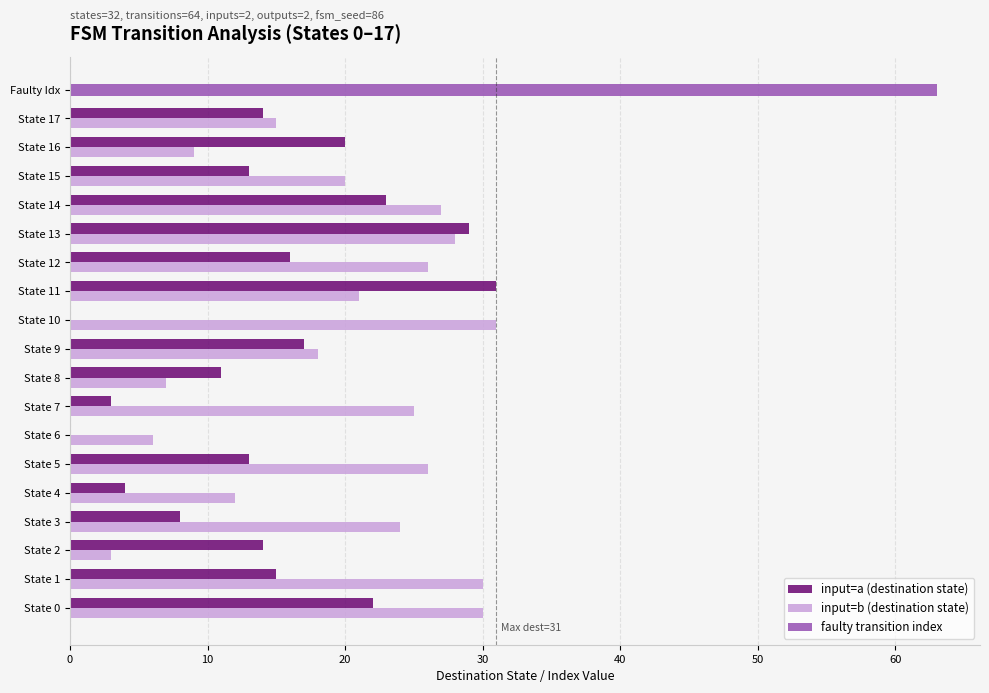

True or false: input=b (destination state) has a value of 11 at State 6.

False